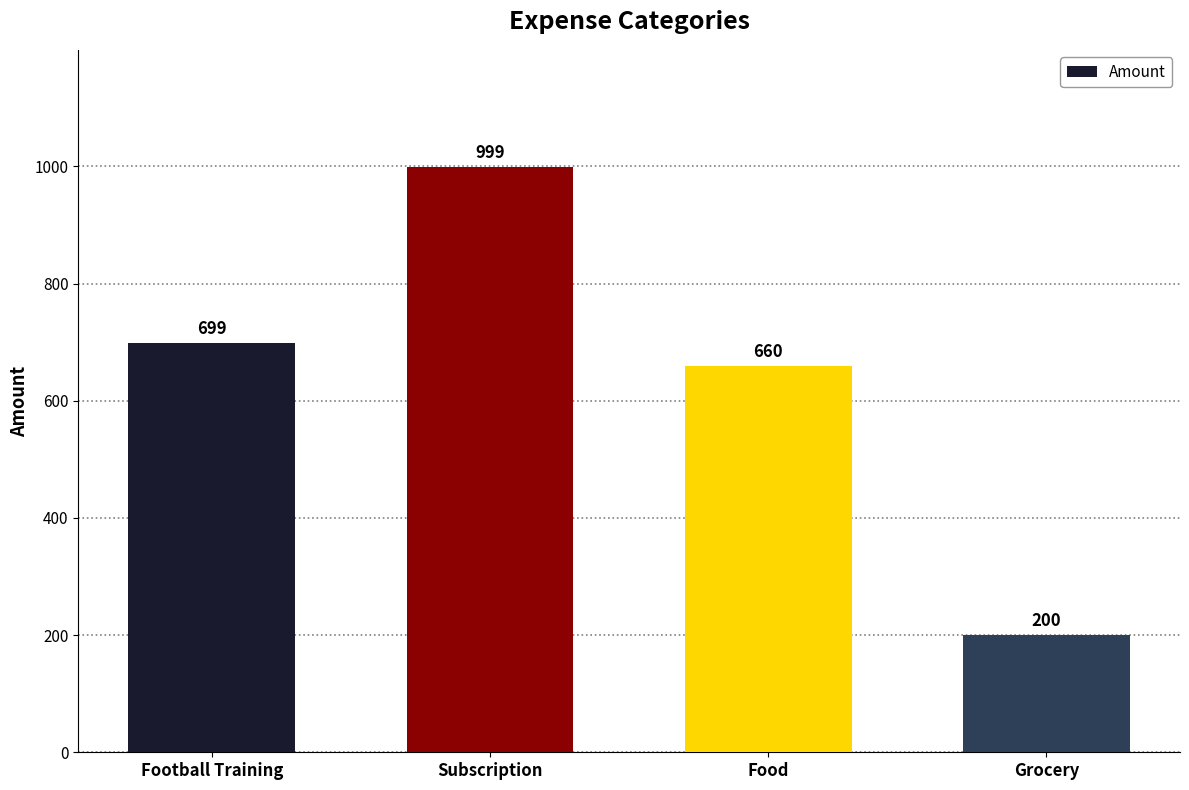

How many data points does each series have?

4